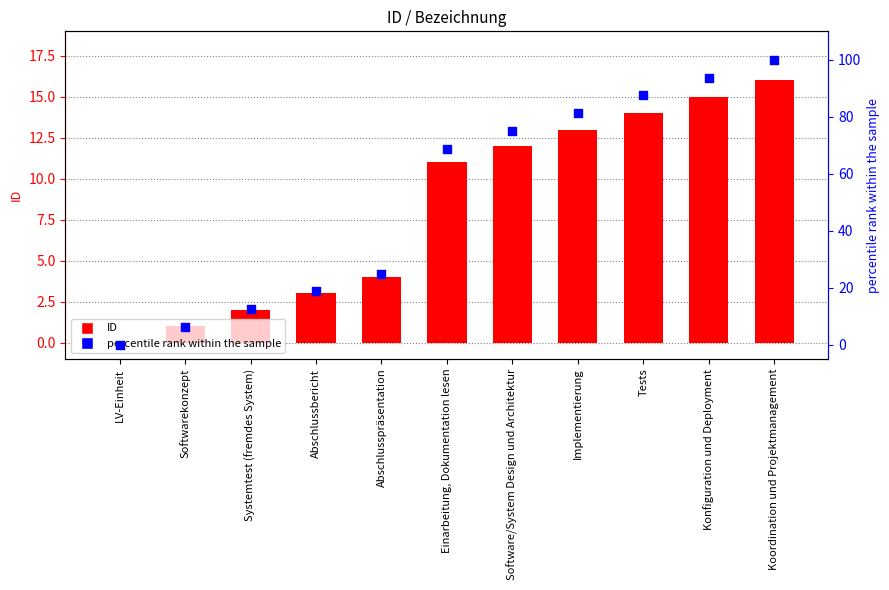

What is the total value across all series at Abschlussbericht?

21.8